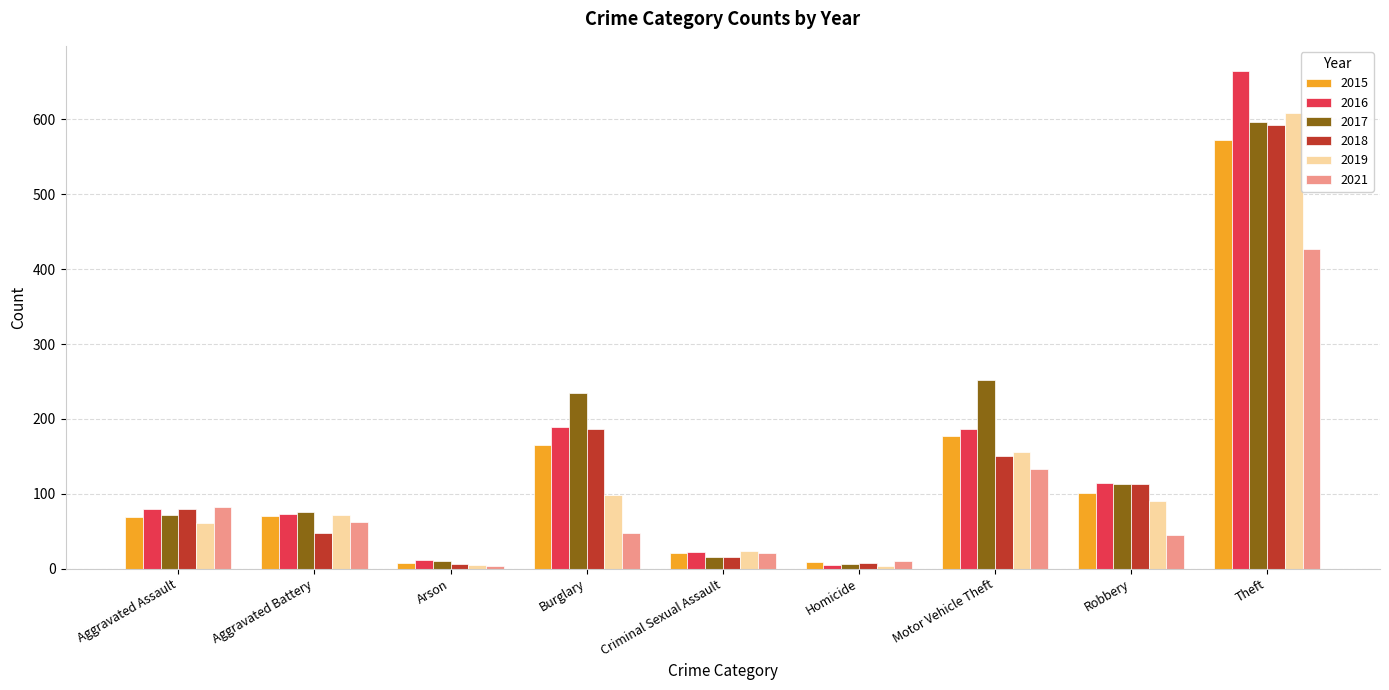

What is the total value across all series at Burglary?

919